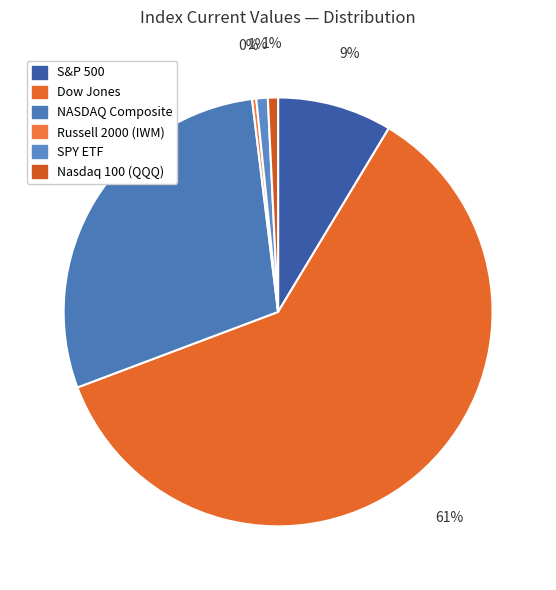

To the nearest percent, what is the combined percentage of Dow Jones and Nasdaq 100 (QQQ)?

61%